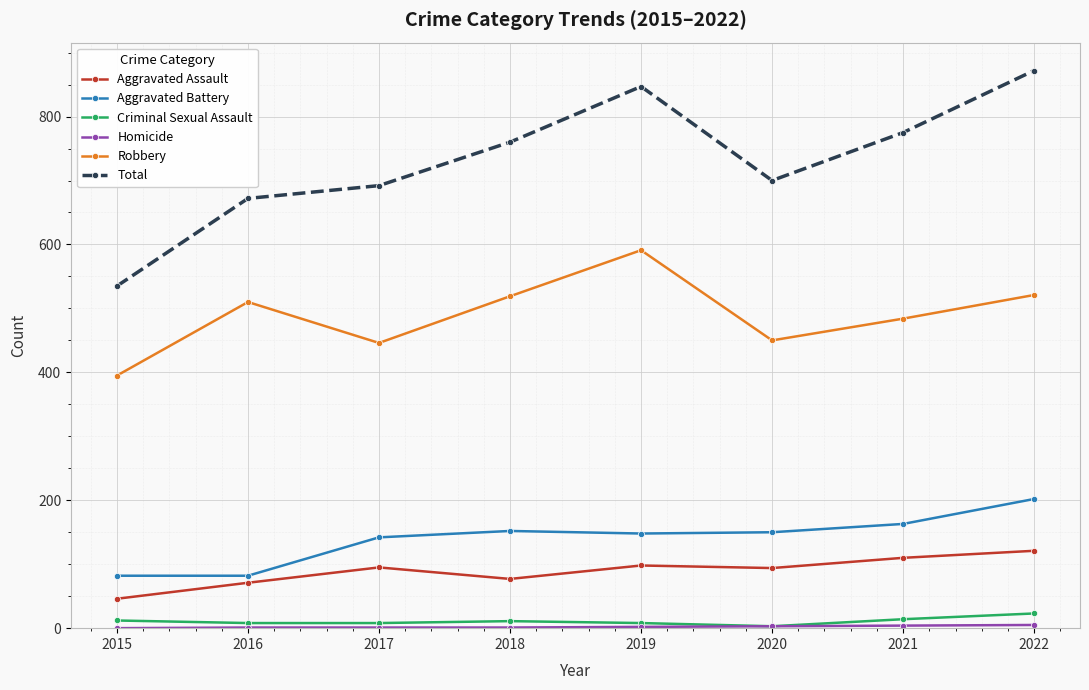

True or false: Aggravated Assault and Total intersect in this chart.

False